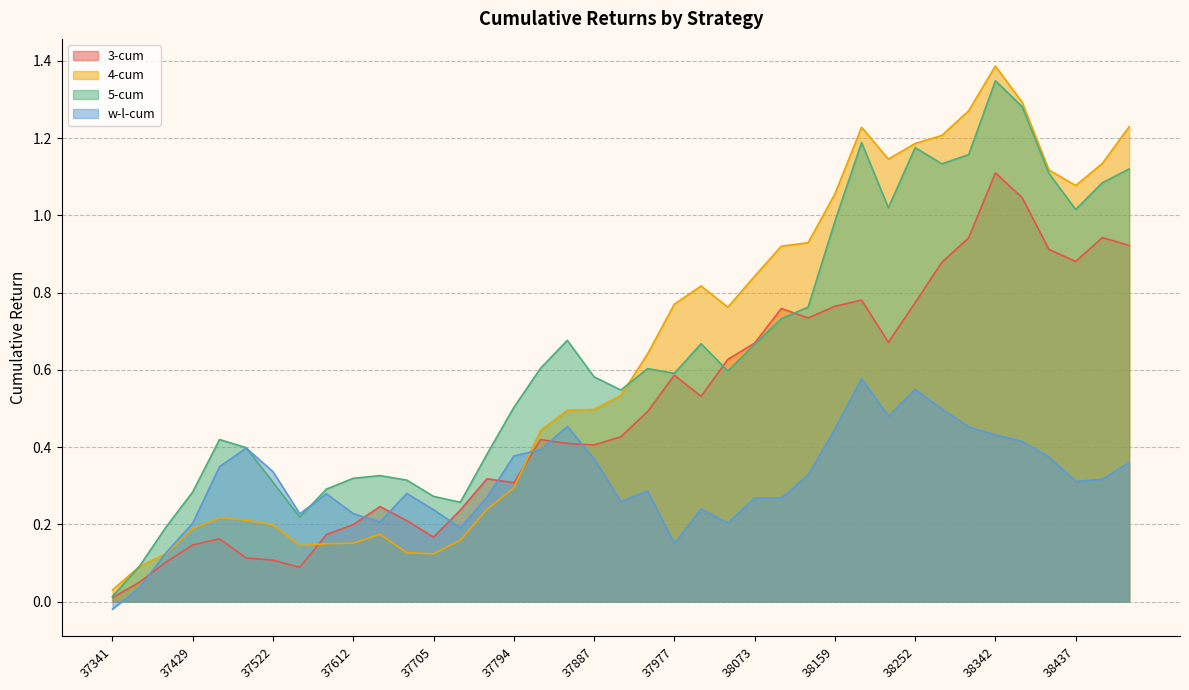

Read the 5-cum value at 37398.

0.2